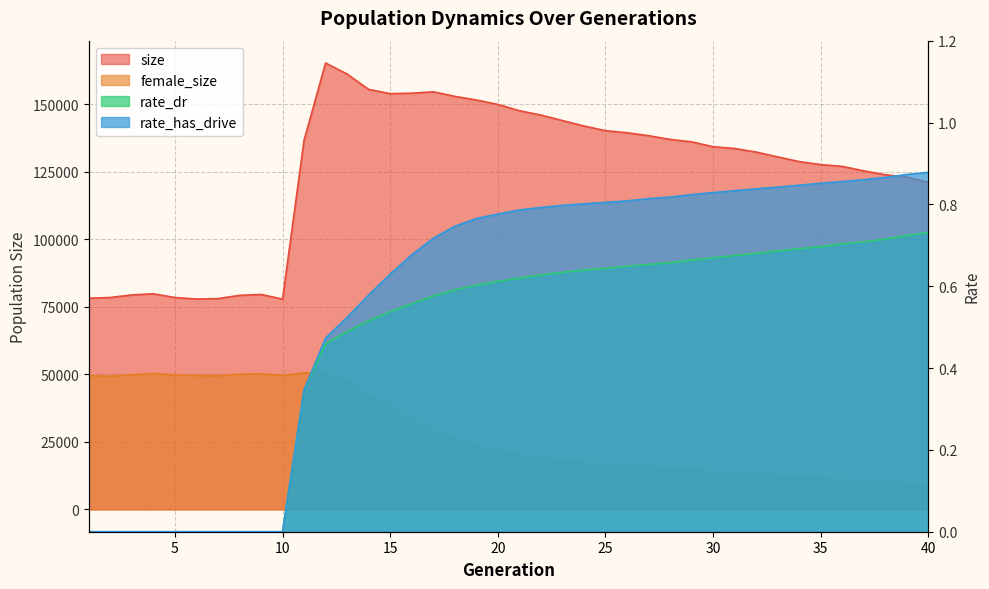

What is the approximate value of female_size at 17?

29294.0